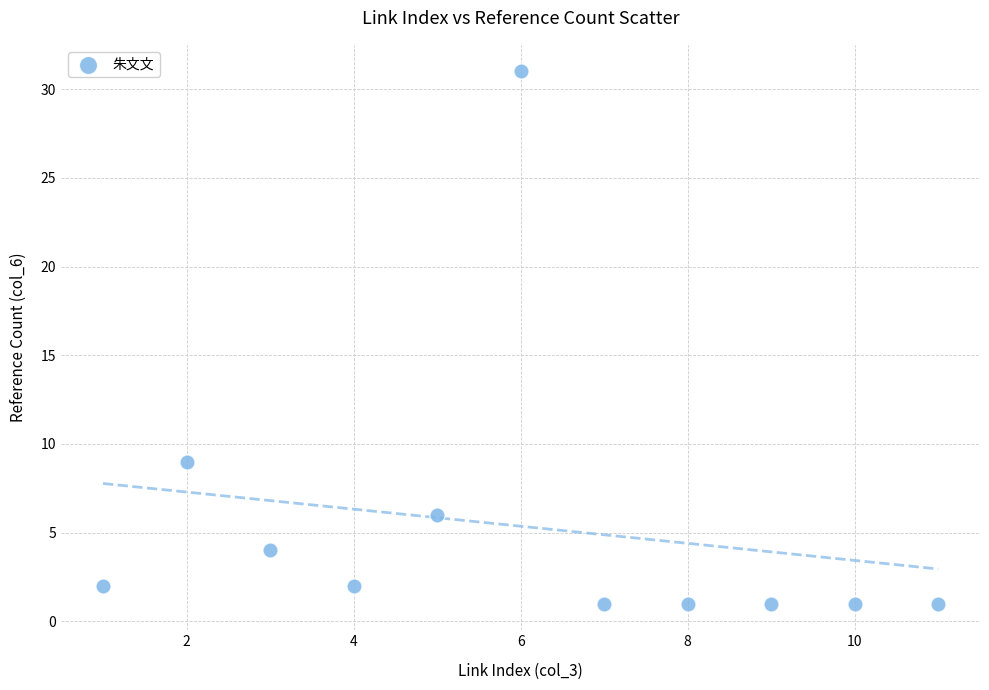

What is the range of X values (max minus min)?

10